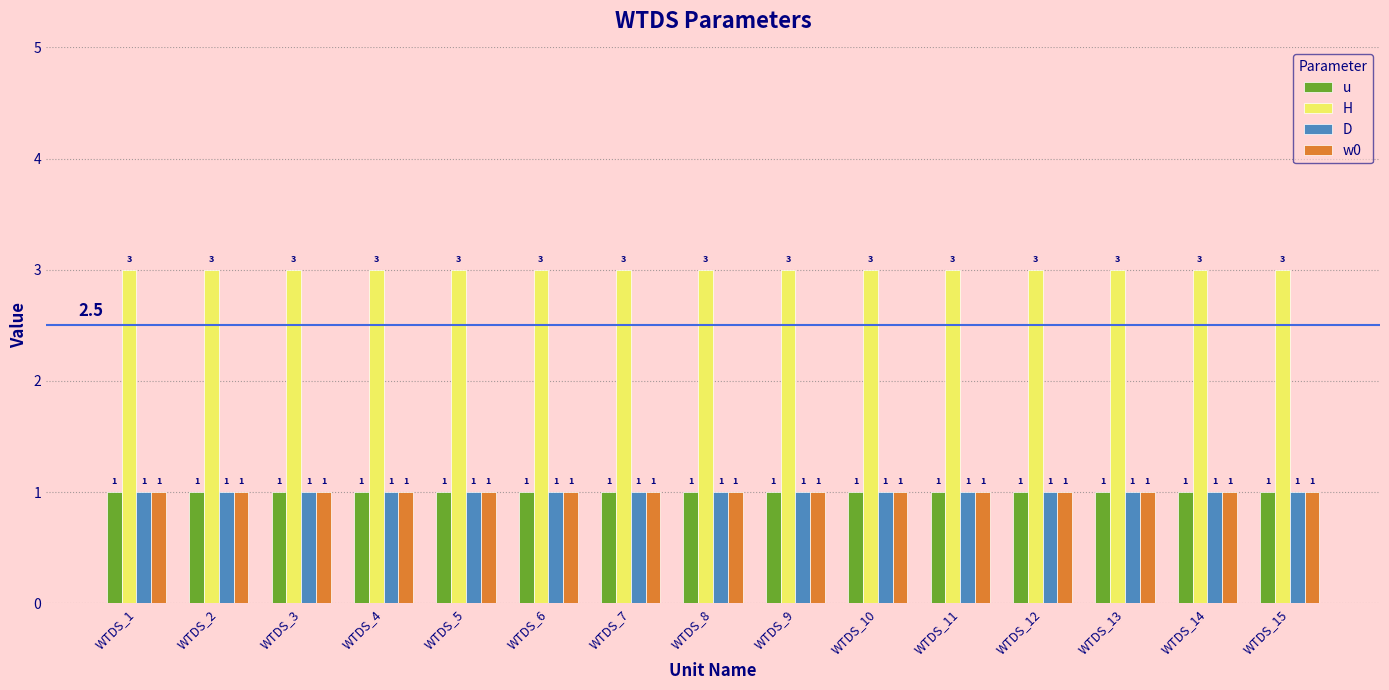

What are all the series names shown in the legend?

u, H, D, w0